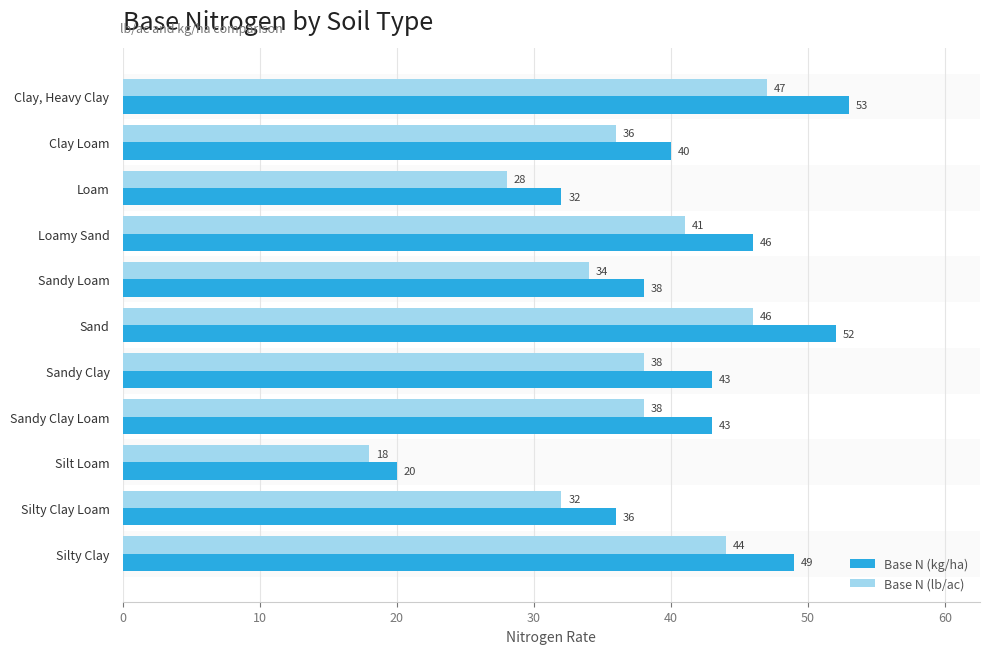

Which series has the largest total across all categories?

Base N (kg/ha)